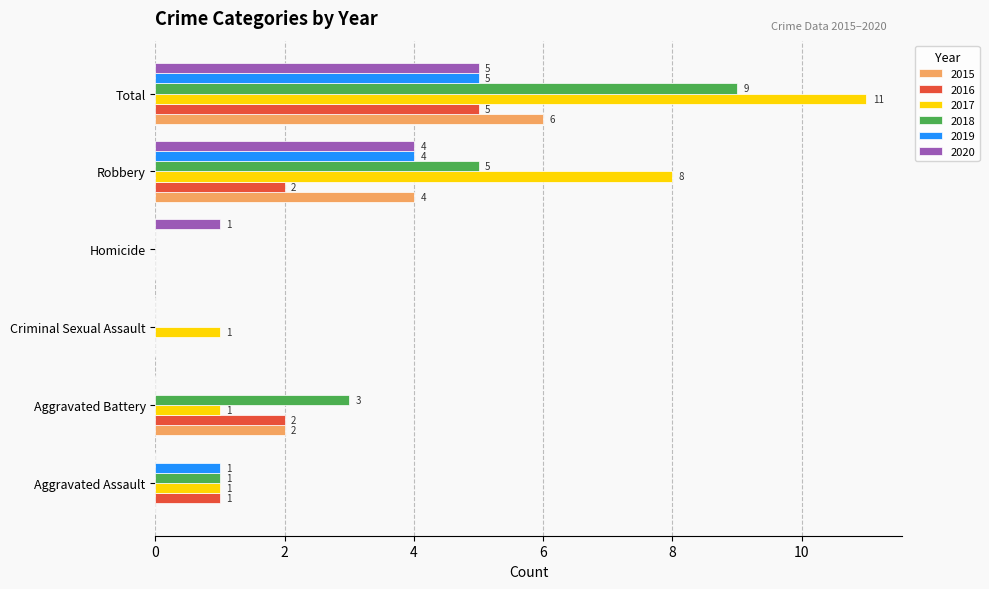

Count the number of categories in the chart.

6